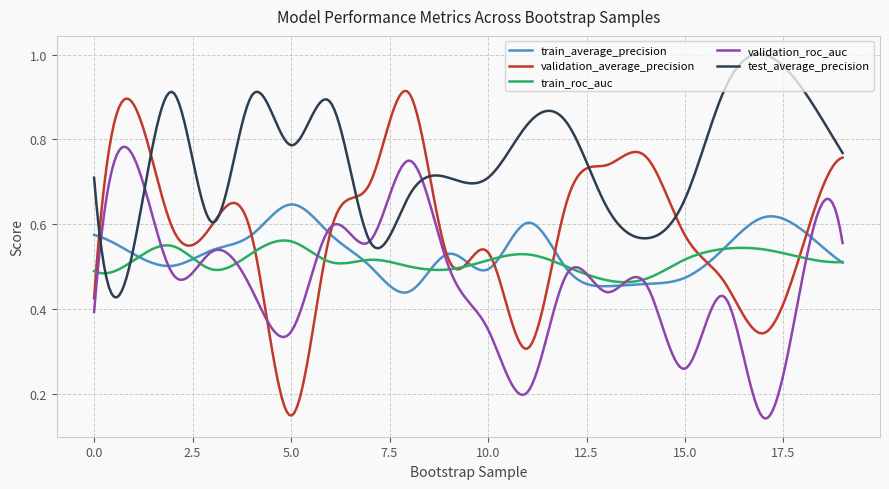

How many lines are shown in the chart?

5